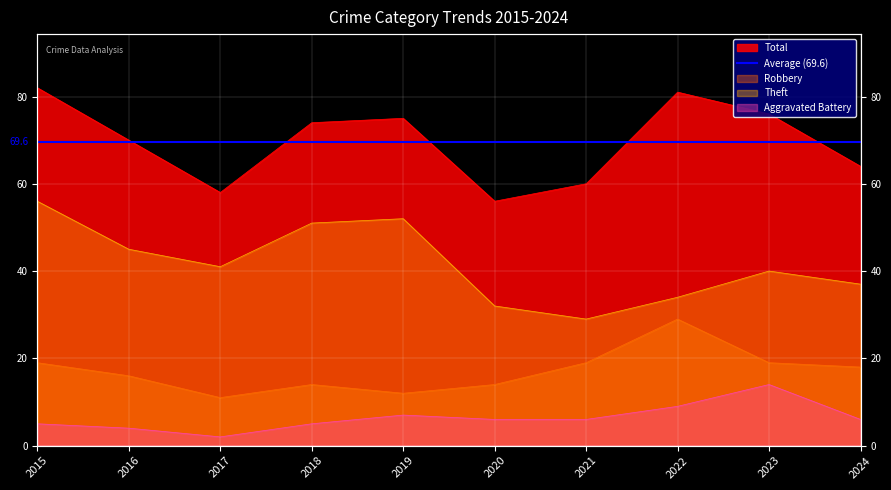

How many interior local peaks does the Theft series have?

2